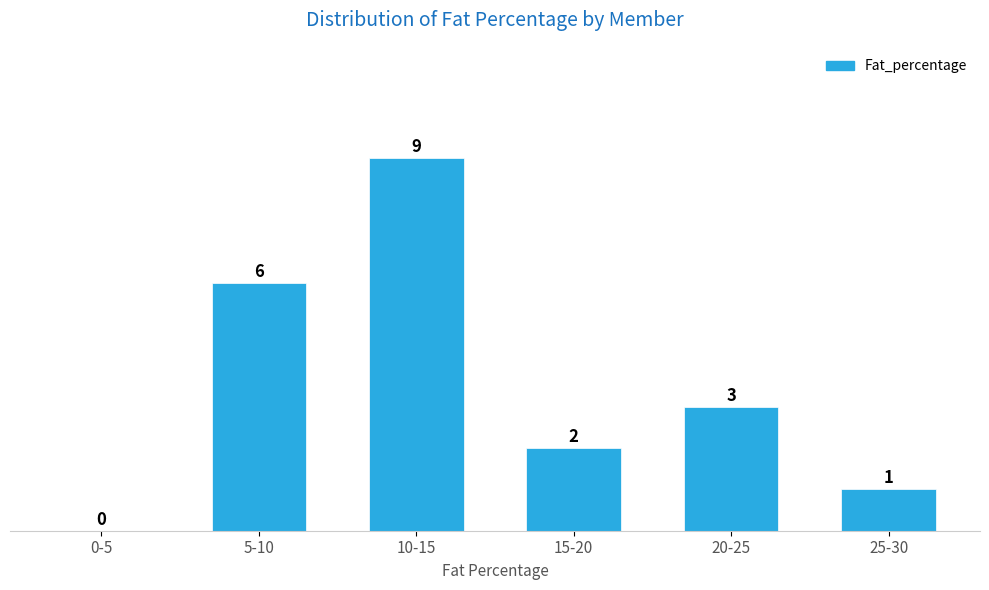

Reading right to left, what are all the values shown in this chart?

25-30=1	20-25=3	15-20=2	10-15=9	5-10=6	0-5=0